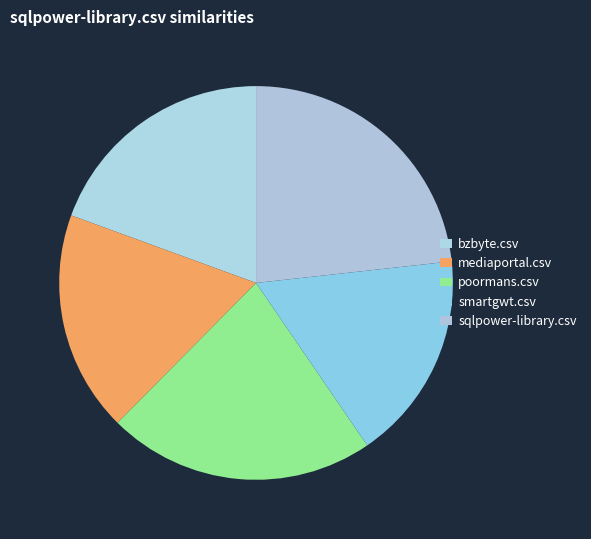

What percentage is NOT represented by bzbyte.csv?

80.6%